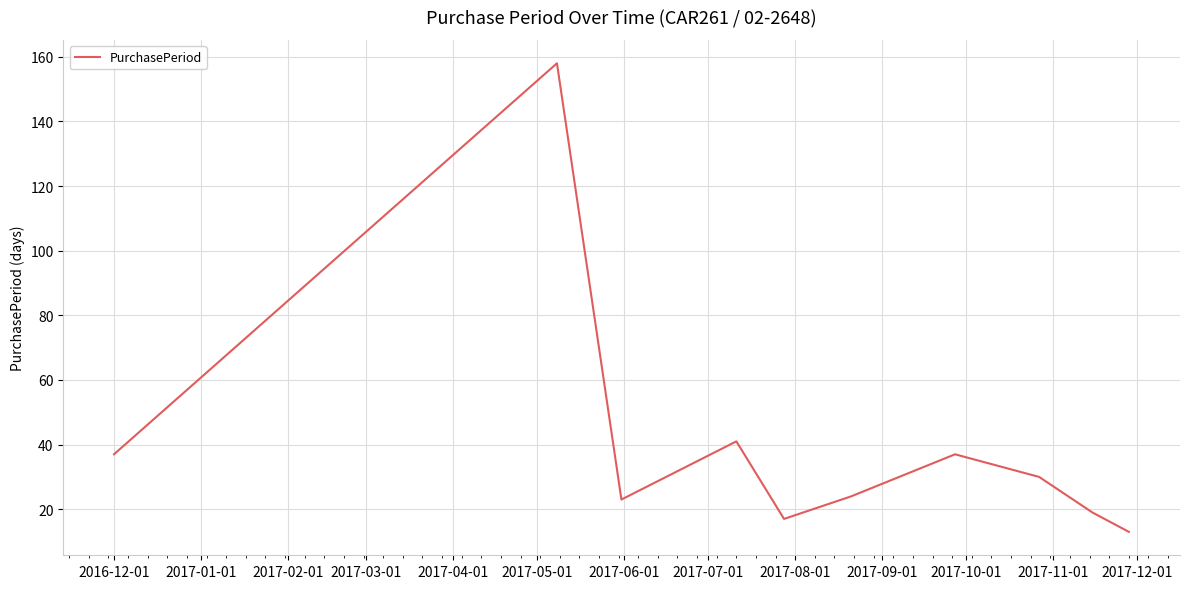

Reading right to left, list all the values displayed in this chart.

13	19	30	37	24	17	41	23	158	37